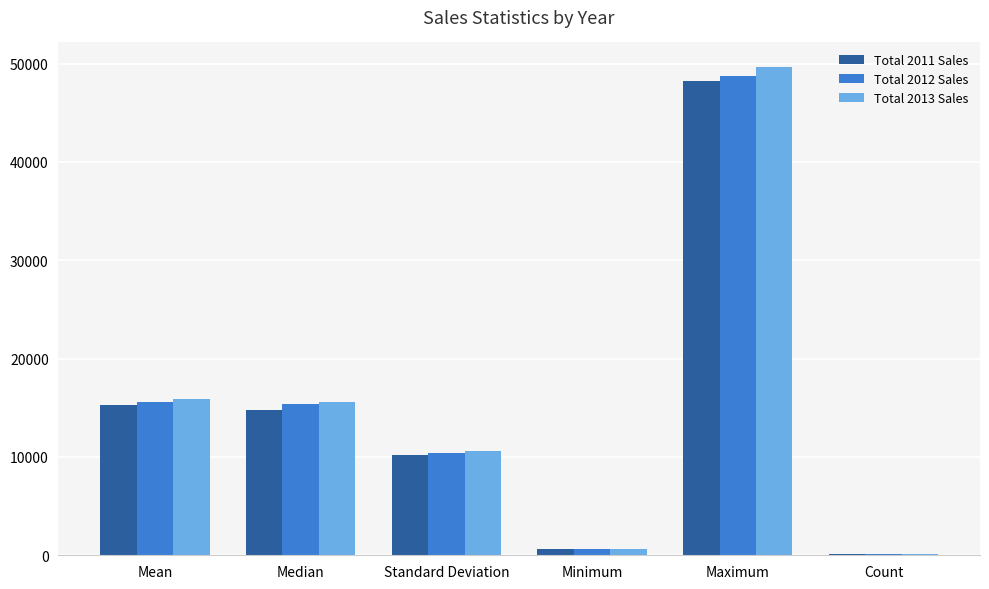

Is the value of Total 2012 Sales at Median greater than the value of Total 2013 Sales at Count?

Yes